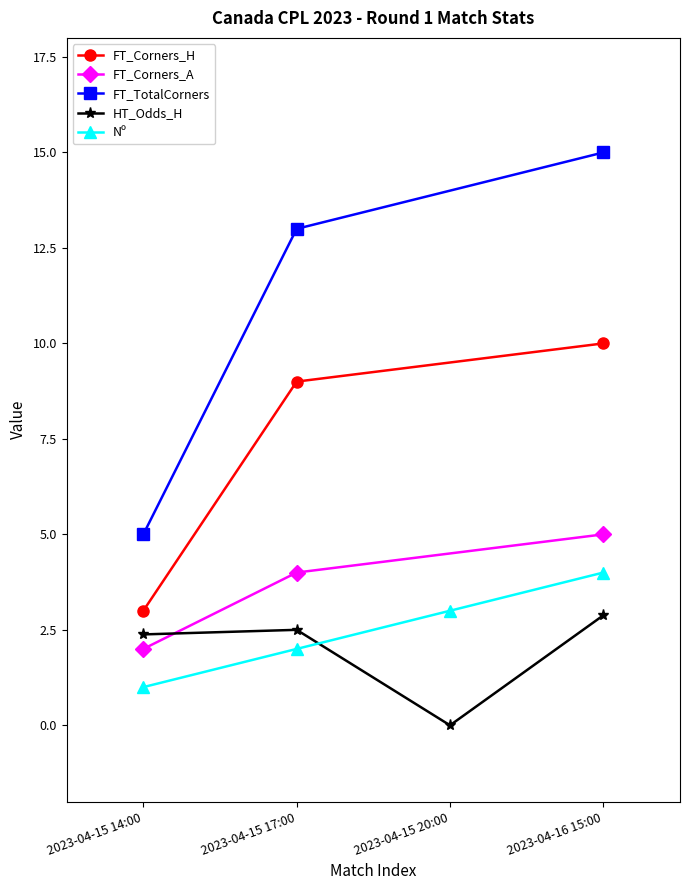

Where does the Nº series first go above 3?

2023-04-16 15:00